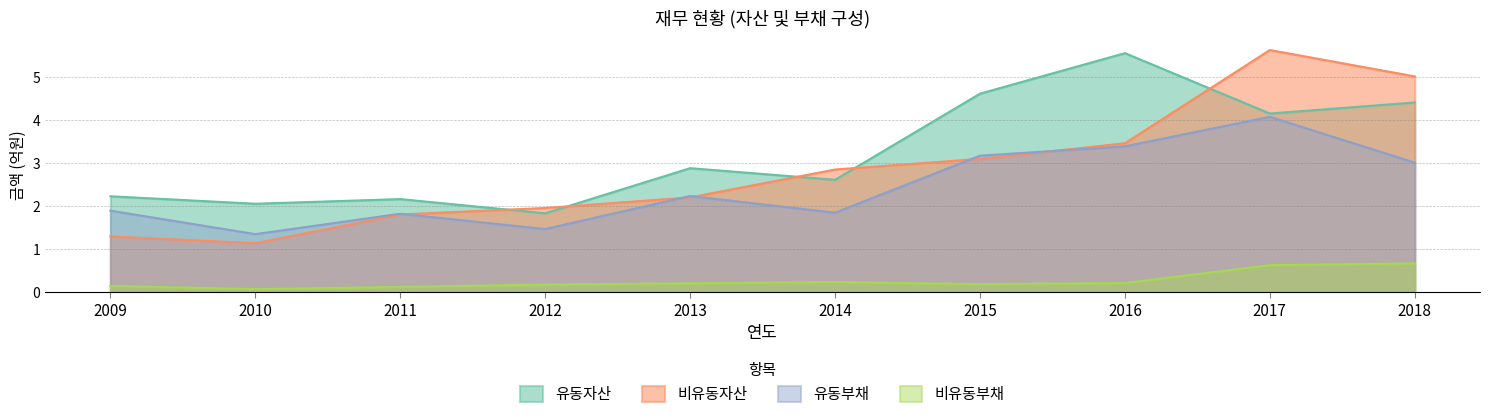

Between 2015 and 2016, which series saw the biggest shift?

유동자산